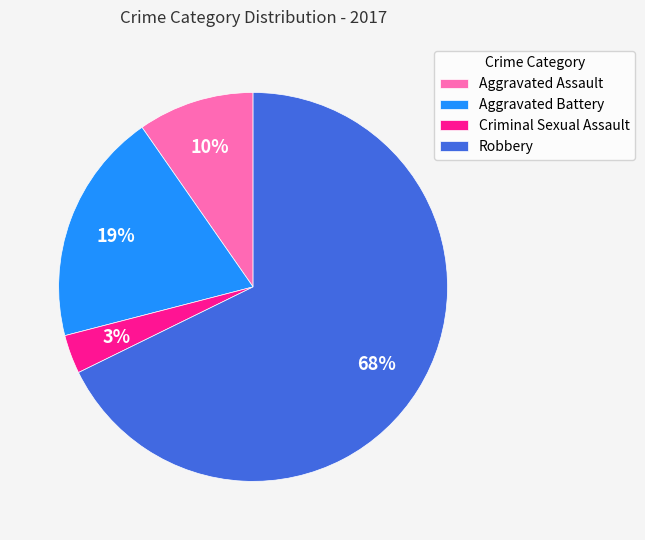

How many slices are in this pie chart?

4